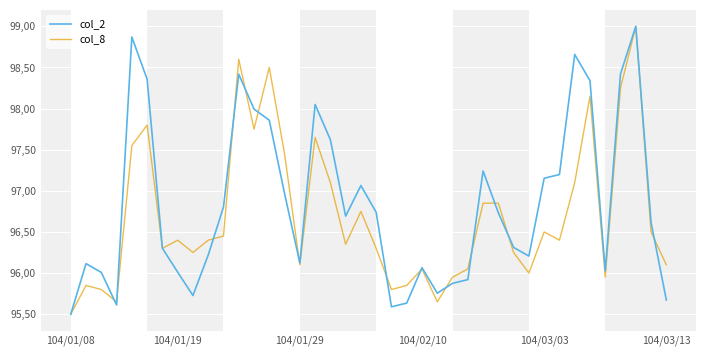

At how many categories does at least one series exceed 98?

9